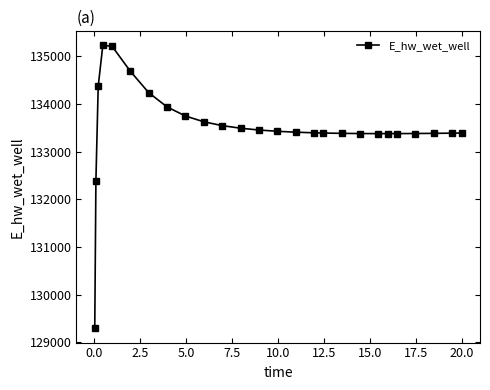

What is the sum of all values?

3471216.4